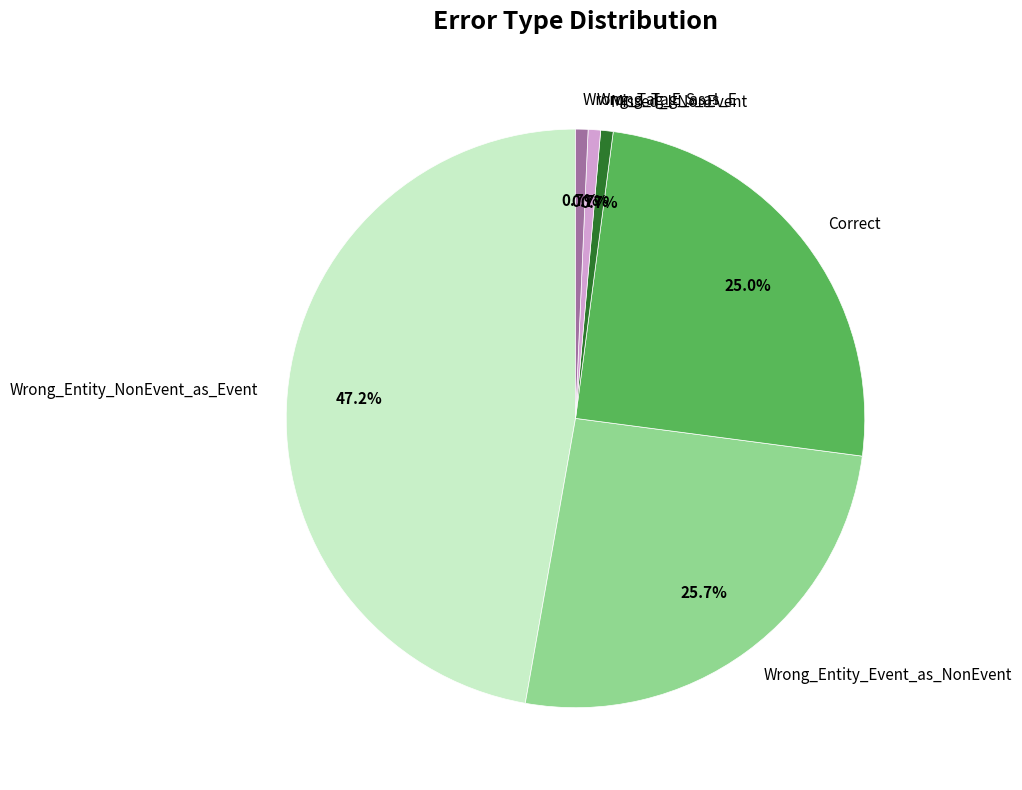

Which has a higher value, Correct or Wrong_Entity_NonEvent_as_Event?

Wrong_Entity_NonEvent_as_Event